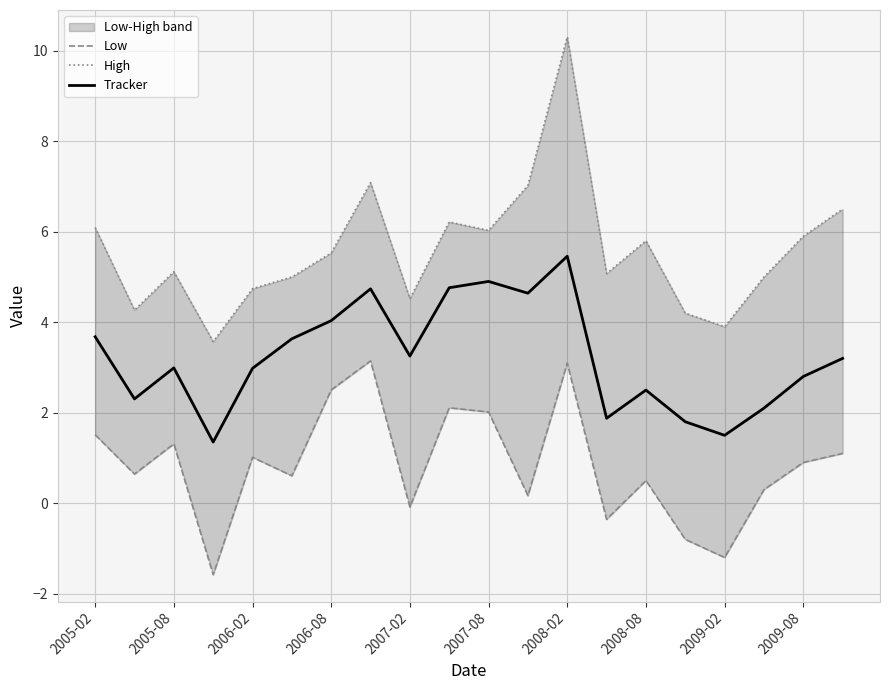

What is the minimum value for Tracker?

1.4